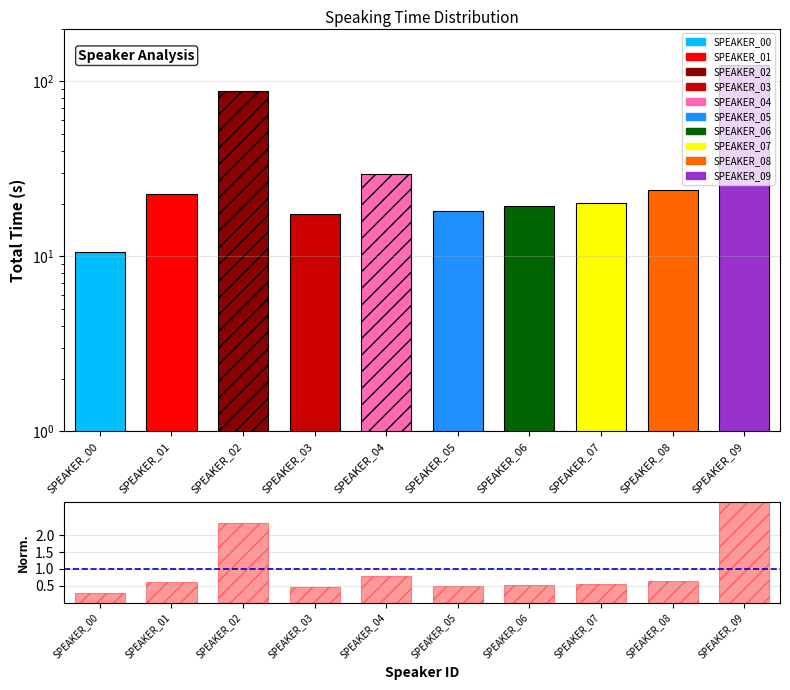

The ratio series shows 0.6 at SPEAKER_08. True or false?

True